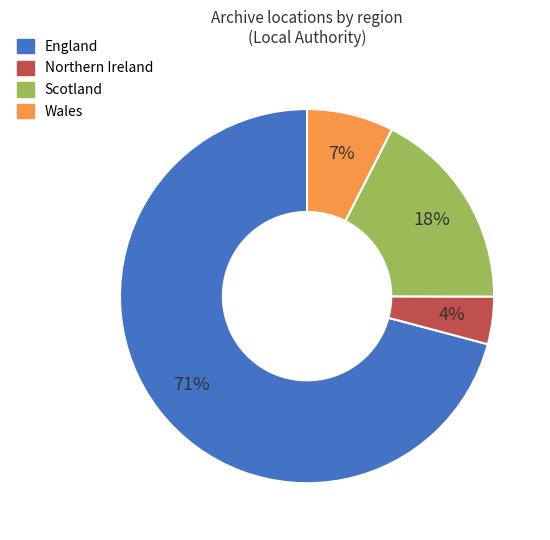

To the nearest percent, what is the average slice percentage?

25%